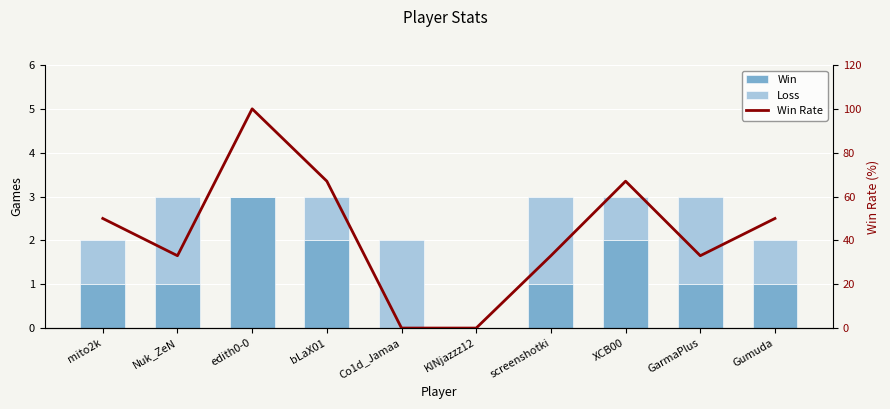

Rank the series at GarmaPlus from lowest to highest value.

Win, Loss, Win Rate